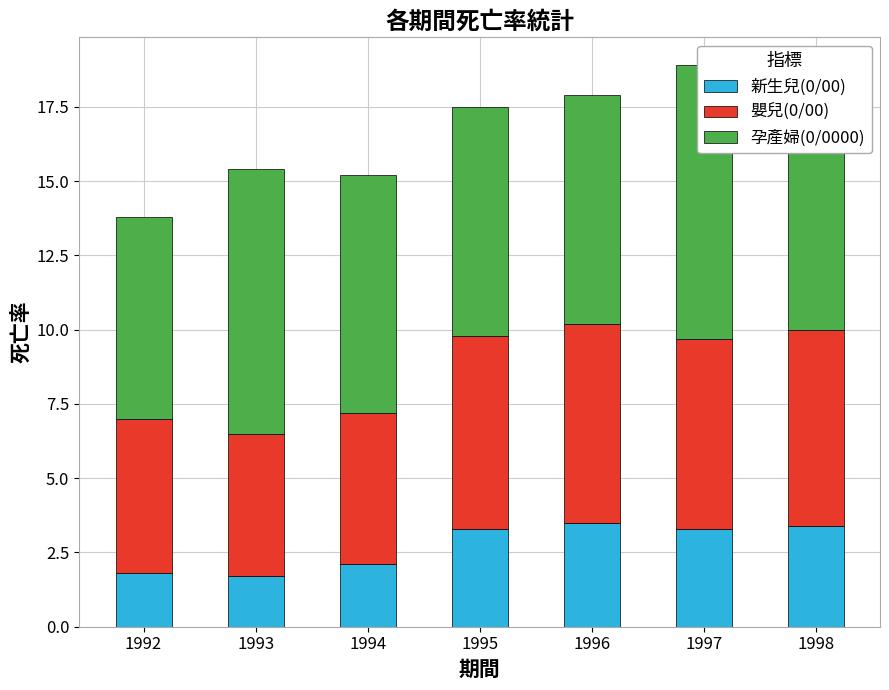

How many data points in 孕產婦(0/0000) are less than 8?

3